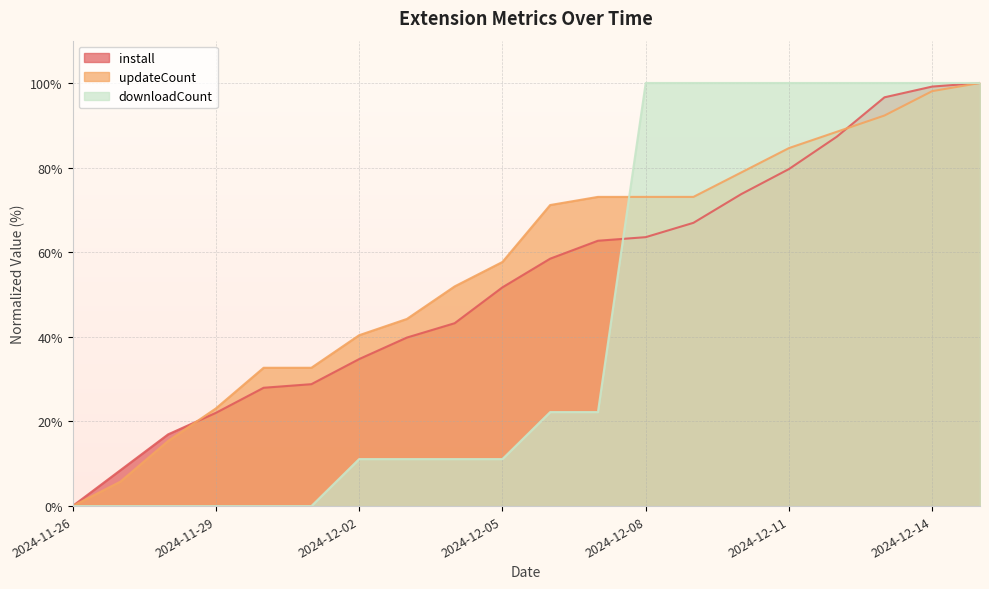

True or false: downloadCount and updateCount cross at least once.

True